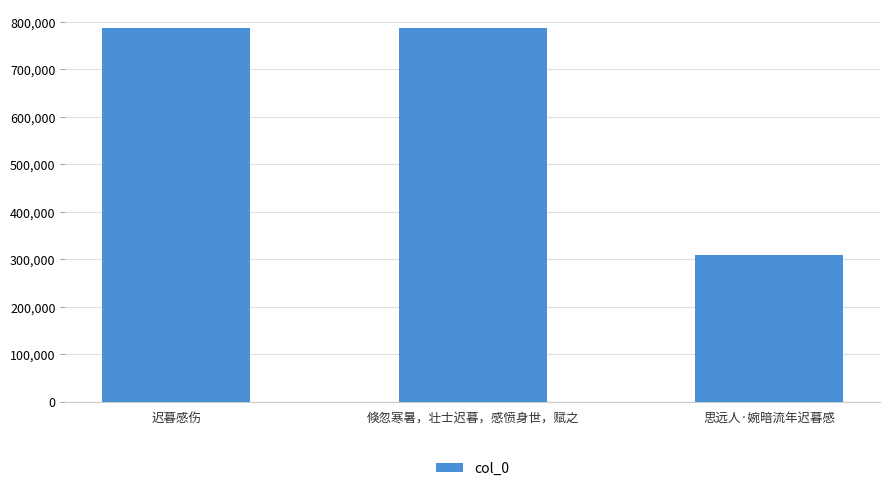

How many data points are less than 786420?

1